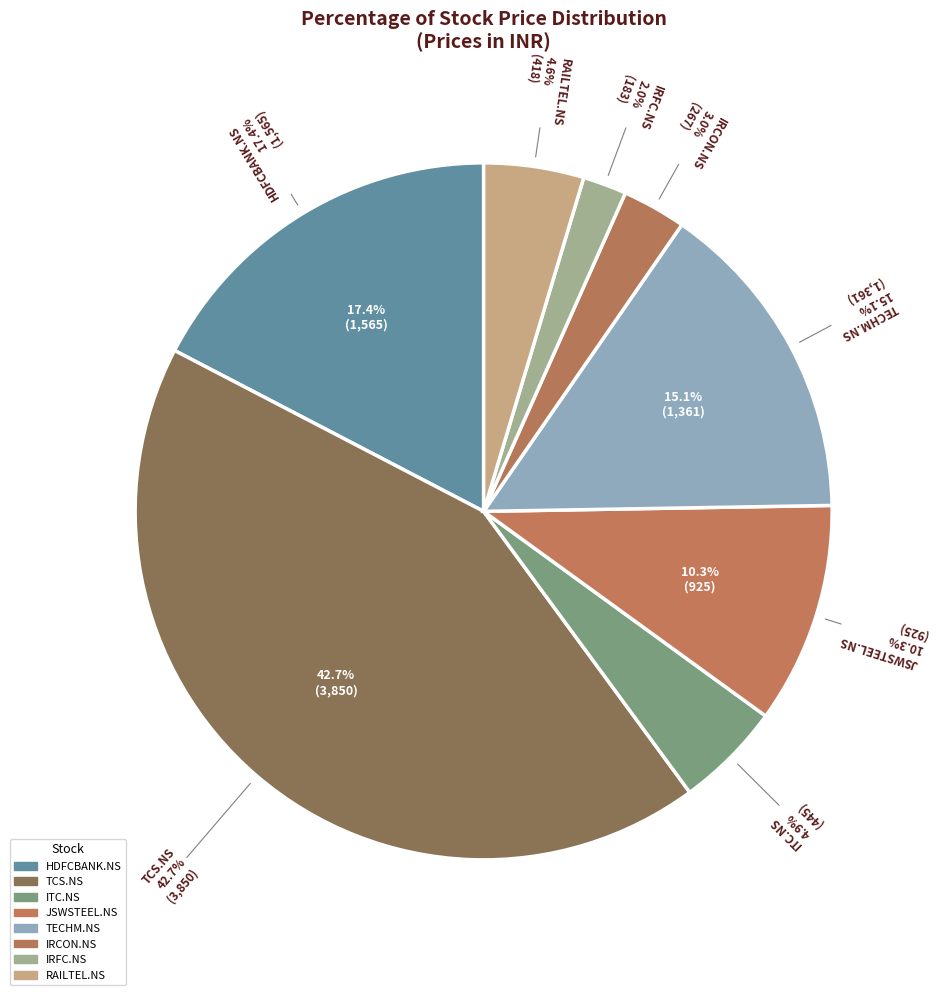

How much of the chart is everything except TECHM.NS?

84.9%